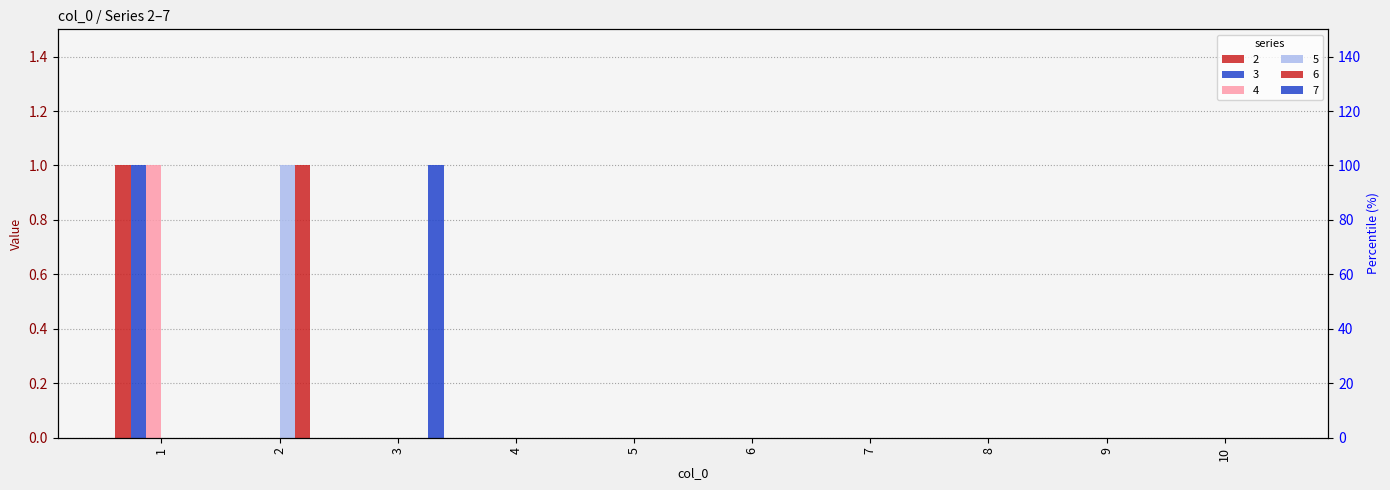

The 7 series shows -1 at 7. True or false?

False